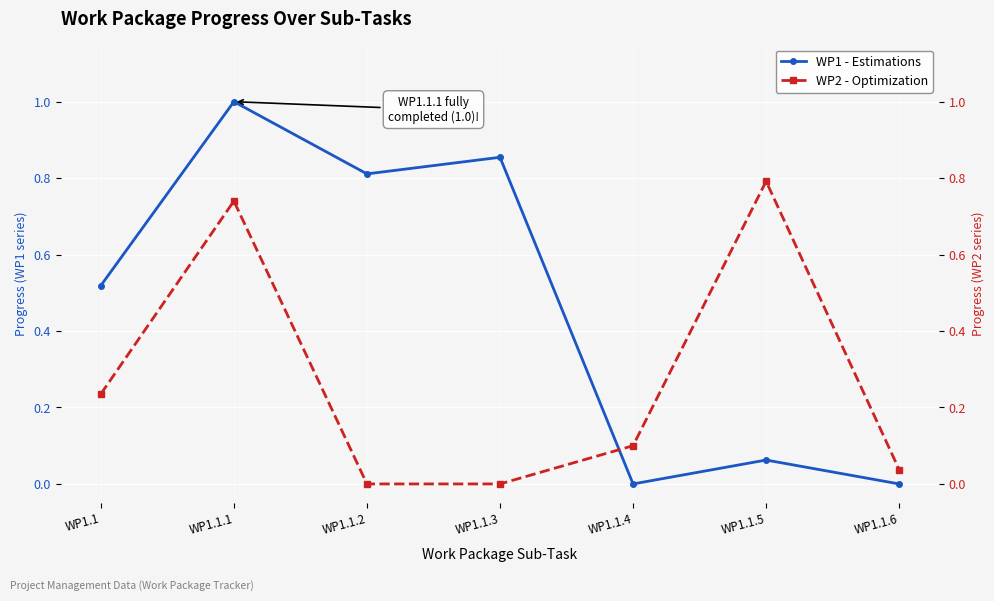

Reading right to left, list all the values displayed in this chart.

WP1 - Estimations: 0.0	0.1	0.0	0.9	0.8	1.0	0.5
WP2 - Optimization: 0.0	0.8	0.1	0.0	0.0	0.7	0.2